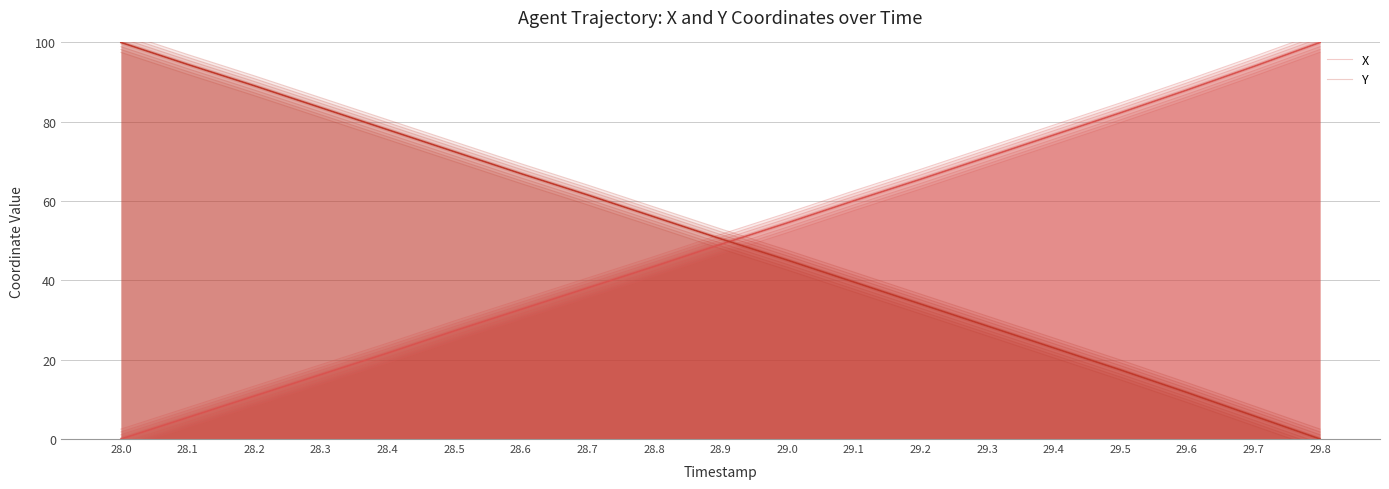

Reading left to right, transcribe all the data shown in this chart.

X: 28.0=-2.5	28.1=2.9	28.2=8.3	28.3=13.7	28.4=19.2	28.5=24.7	28.6=30.2	28.7=35.6	28.8=41.0	28.9=46.6	29.0=52.0	29.1=57.6	29.2=63.0	29.3=68.6	29.4=74.1	29.5=79.7	29.6=85.5	29.7=91.4	29.8=97.5
Y: 28.0=97.5	28.1=92.0	28.2=86.6	28.3=81.1	28.4=75.5	28.5=70.0	28.6=64.4	28.7=59.1	28.8=53.5	28.9=48.0	29.0=42.6	29.1=37.1	29.2=31.6	29.3=26.0	29.4=20.5	29.5=14.9	29.6=9.2	29.7=3.4	29.8=-2.5